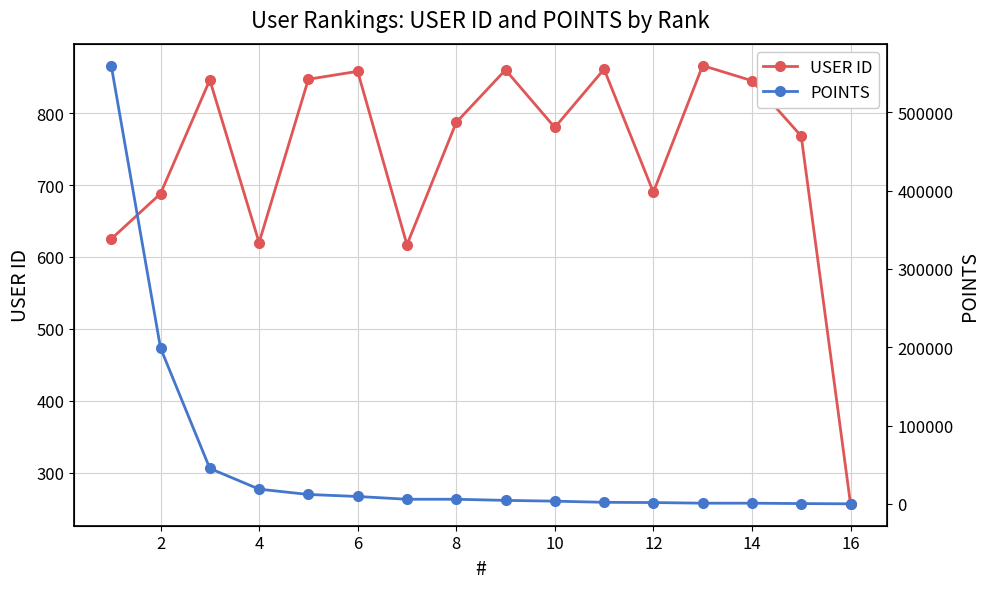

What is the difference between the maximum and minimum values in the USER ID series?

609